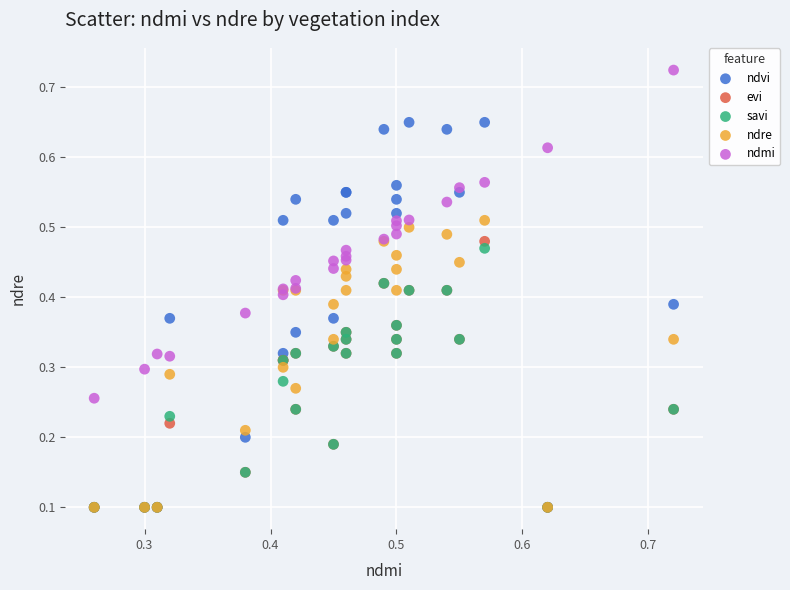

What are all the series names shown in the legend?

ndvi, evi, savi, ndre, ndmi